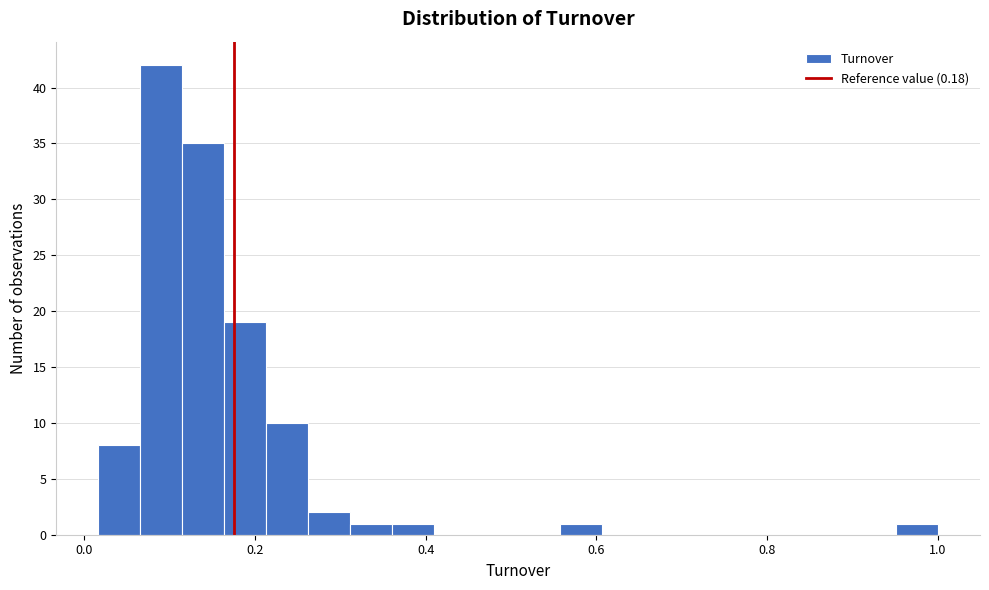

Read against the x-axis, roughly where is the centre of the tallest bar?

0.10